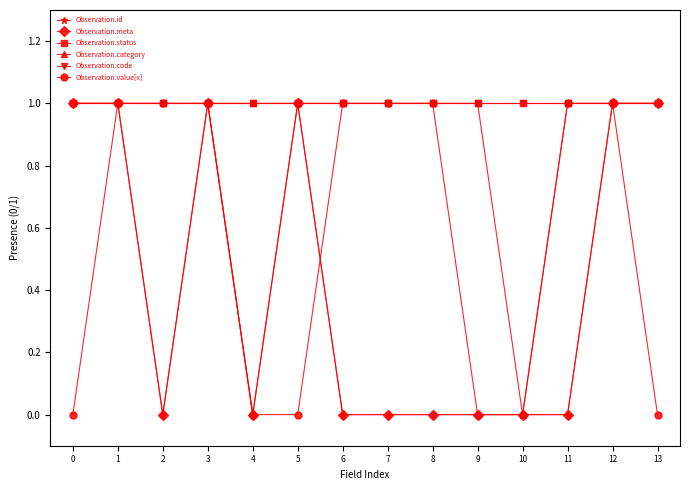

Does the chart have visible grid lines?

No